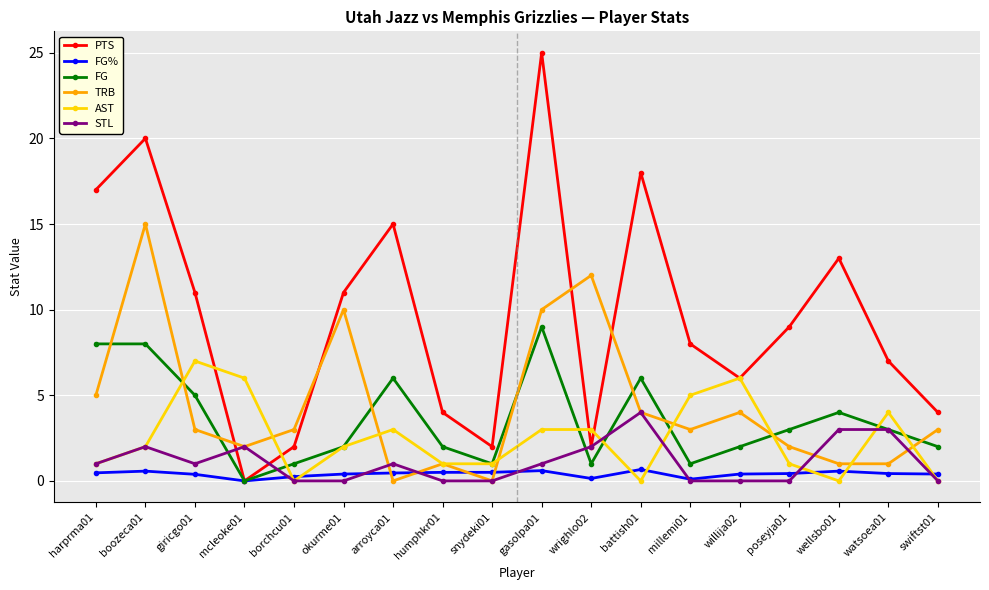

Rank the series by their maximum value, from highest to lowest.

PTS, TRB, FG, AST, STL, FG%